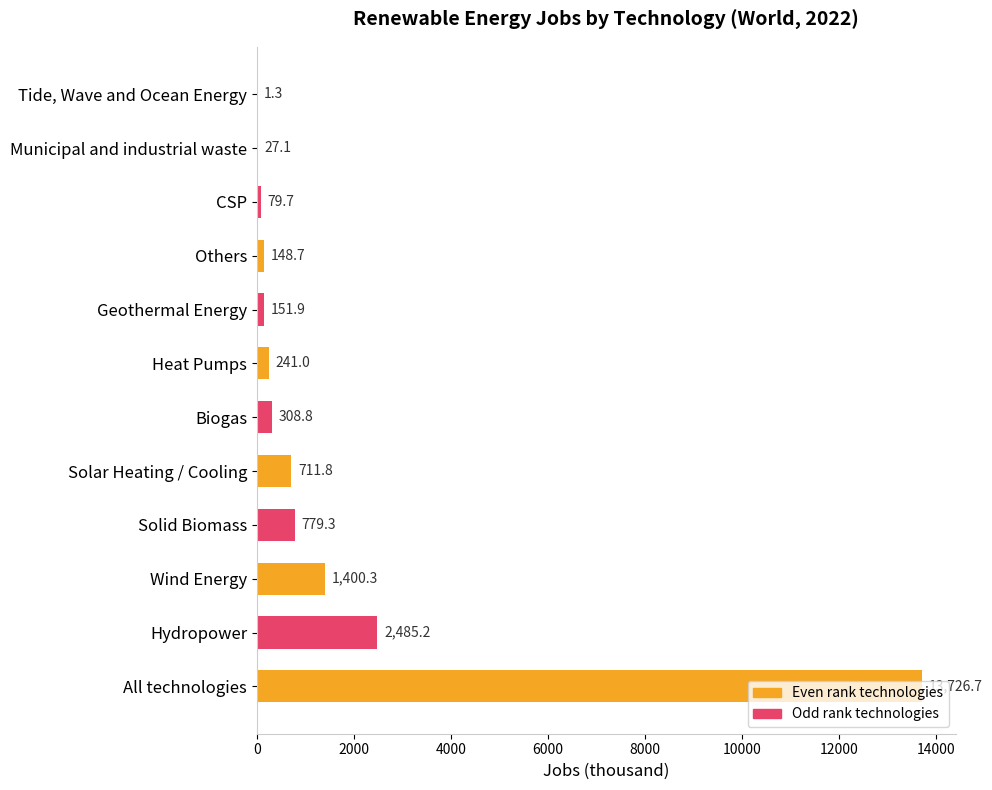

Where is Even rank technologies nearest to the value 6876?

Wind Energy